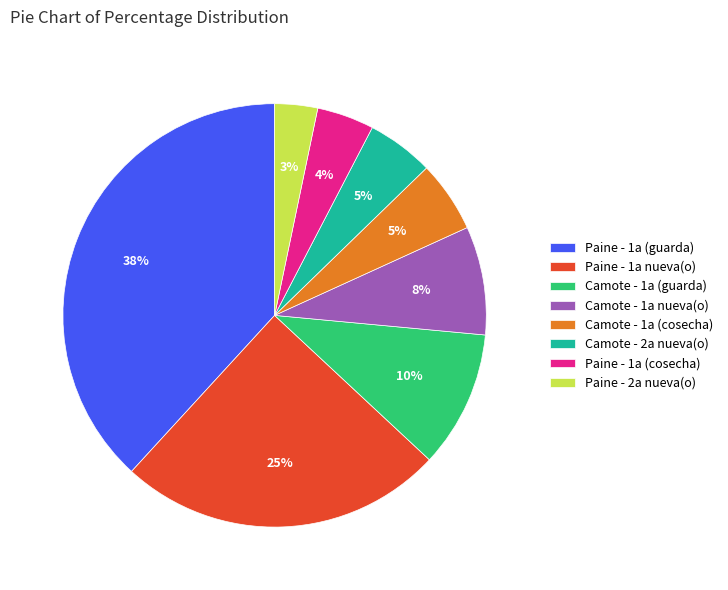

What is the smallest slice in the pie chart?

Paine - 2a nueva(o)